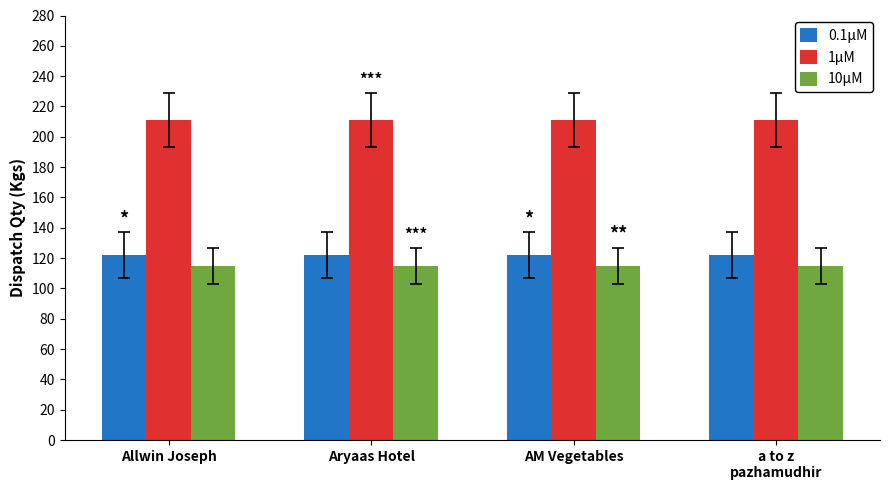

How many categories are shown in the chart?

4